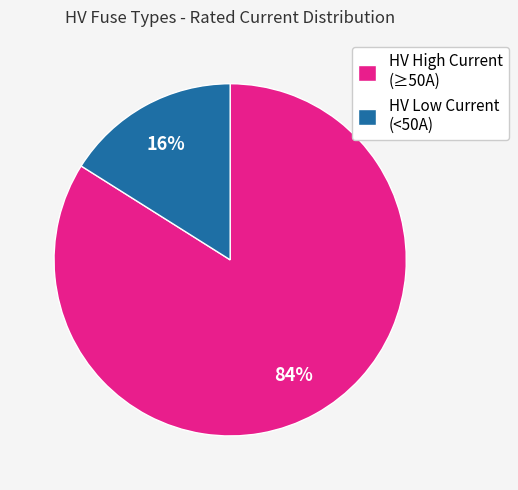

To the nearest percent, what percentage of the pie is HV Low Current (<50A)?

16%